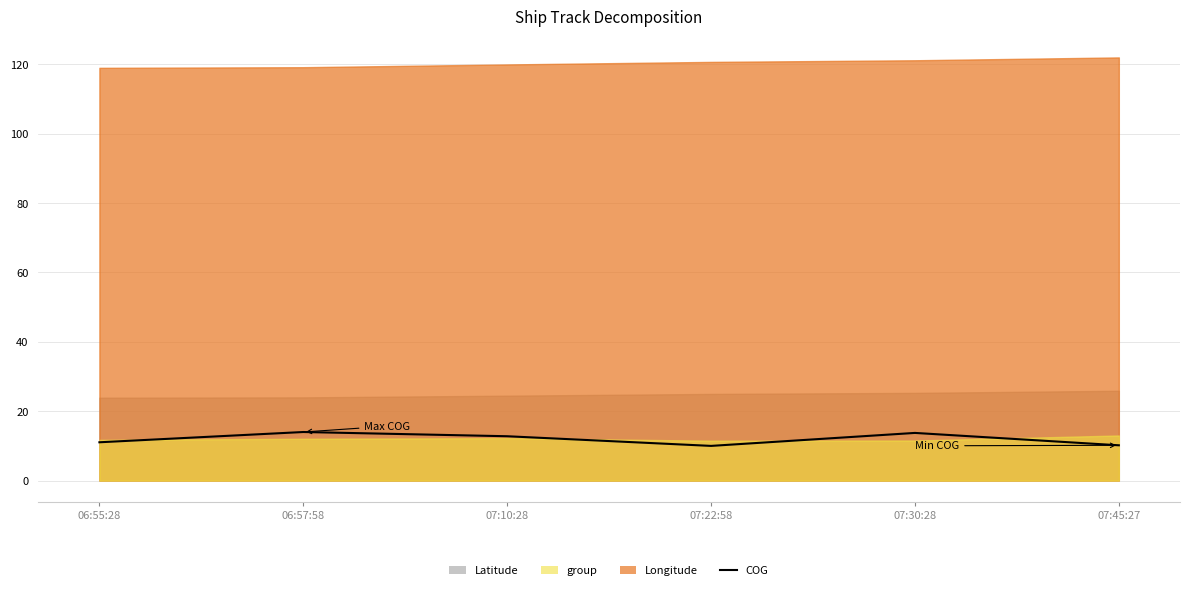

How many data points does each series have?

6